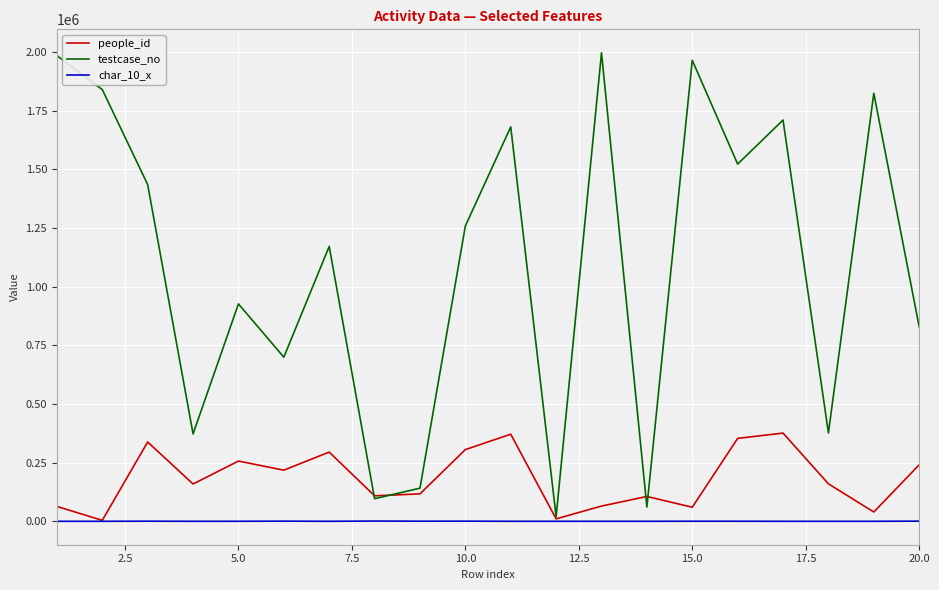

What is the maximum value shown in the chart?

1996823